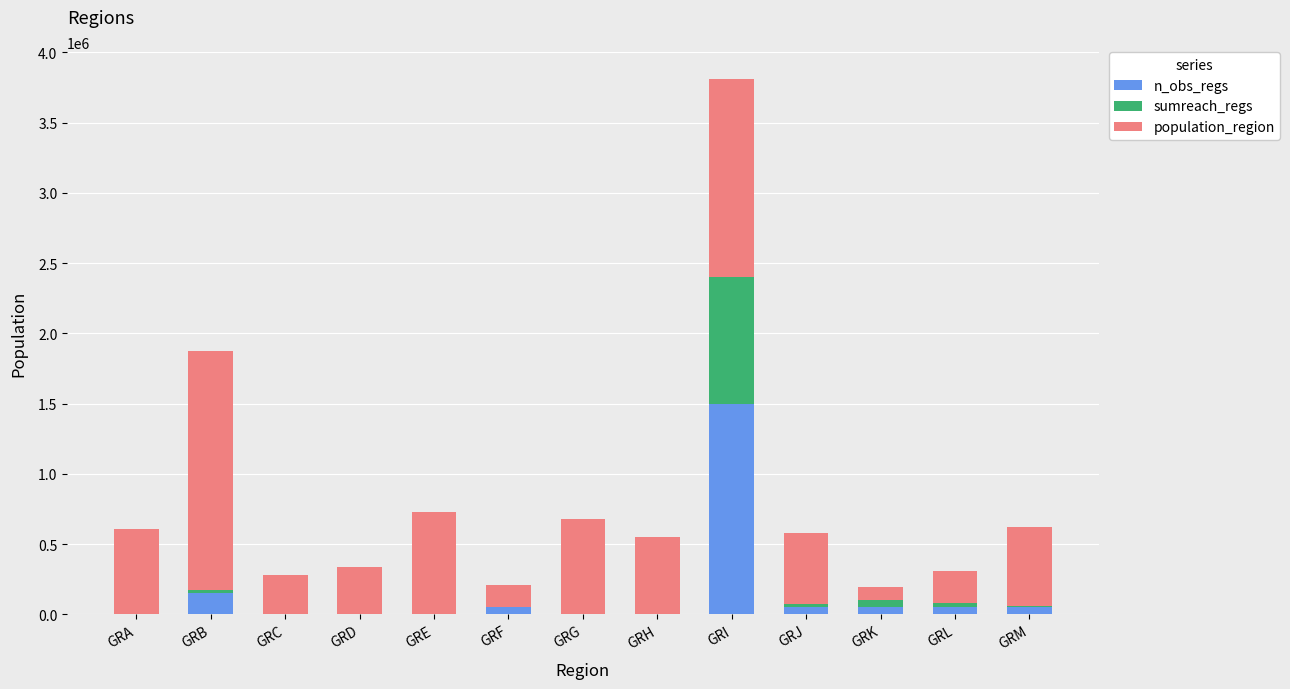

The value of n_obs_regs at GRD is 0. True or false?

True